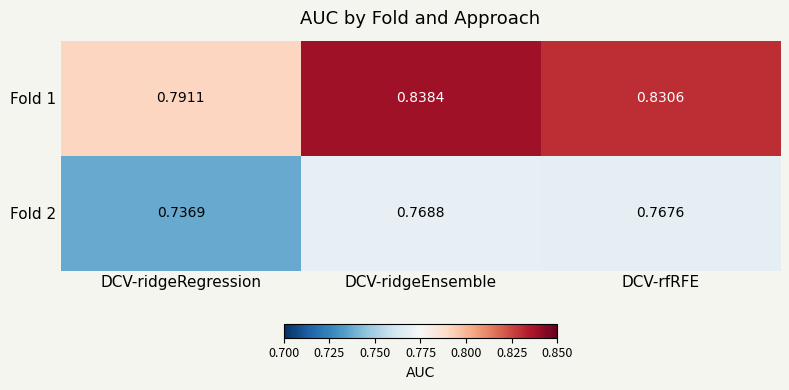

What is the spread (max minus min) of values at DCV-rfRFE?

0.1